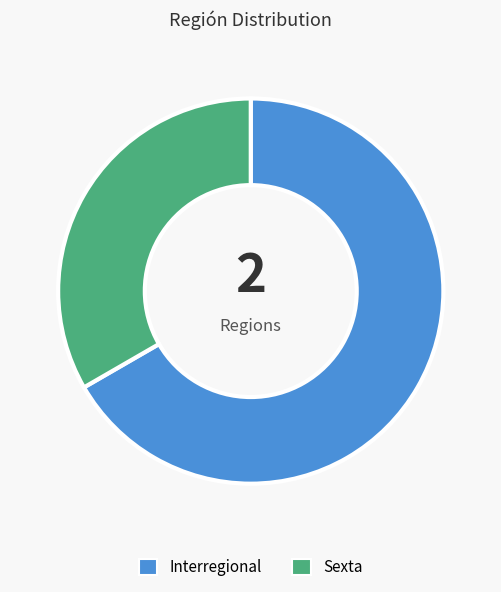

How many slices are in this pie chart?

2